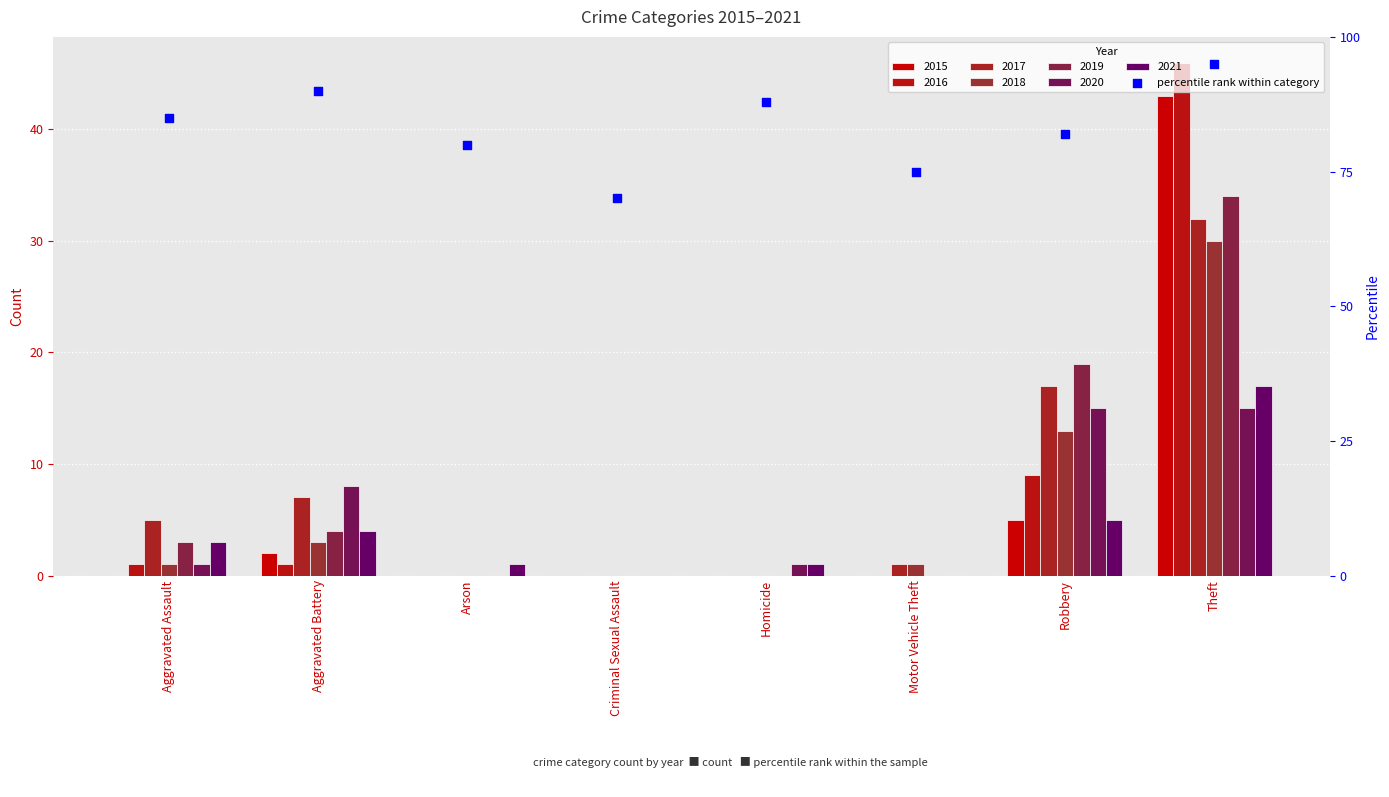

What is the change in value from Aggravated Battery to Criminal Sexual Assault?

-20